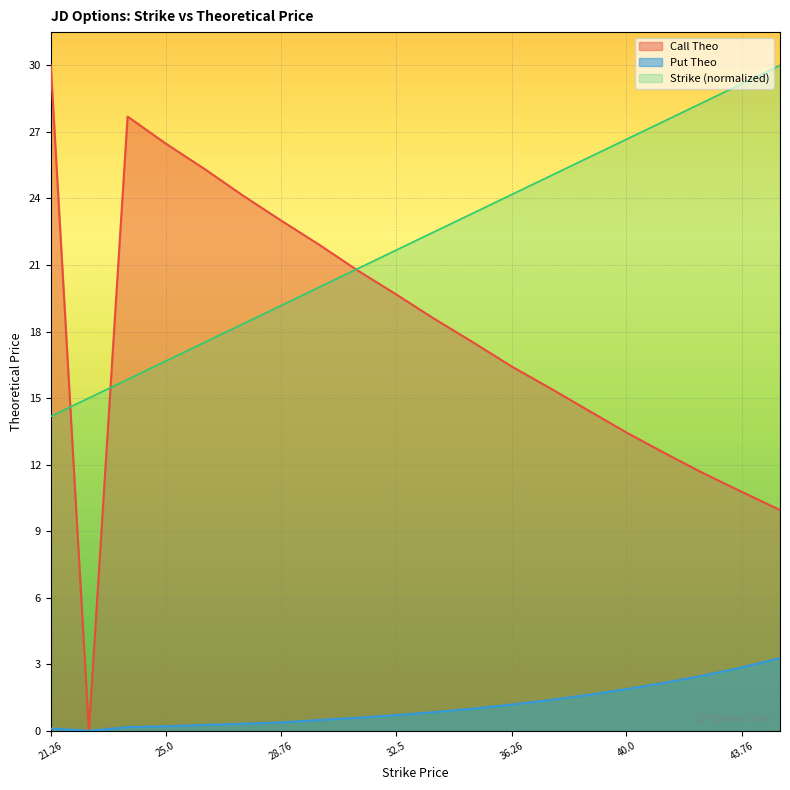

What is the difference between the Call Theo values at 22.5 and 41.26?

12.6